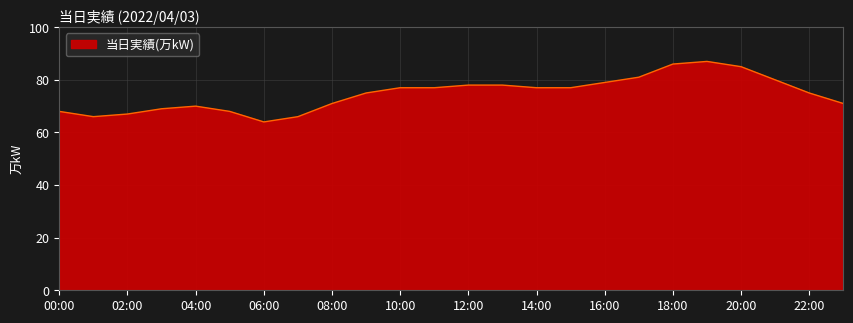

What is the difference between the maximum and minimum values?

23